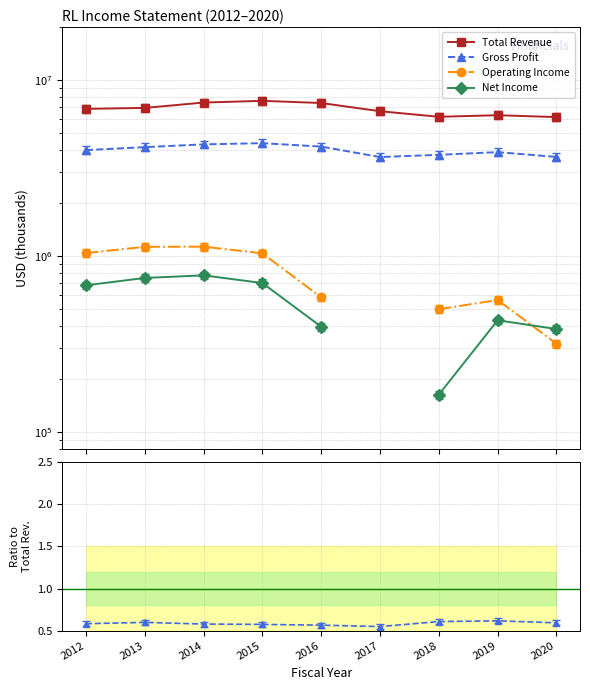

The Operating Income series shows 0.0 at 2018. True or false?

False